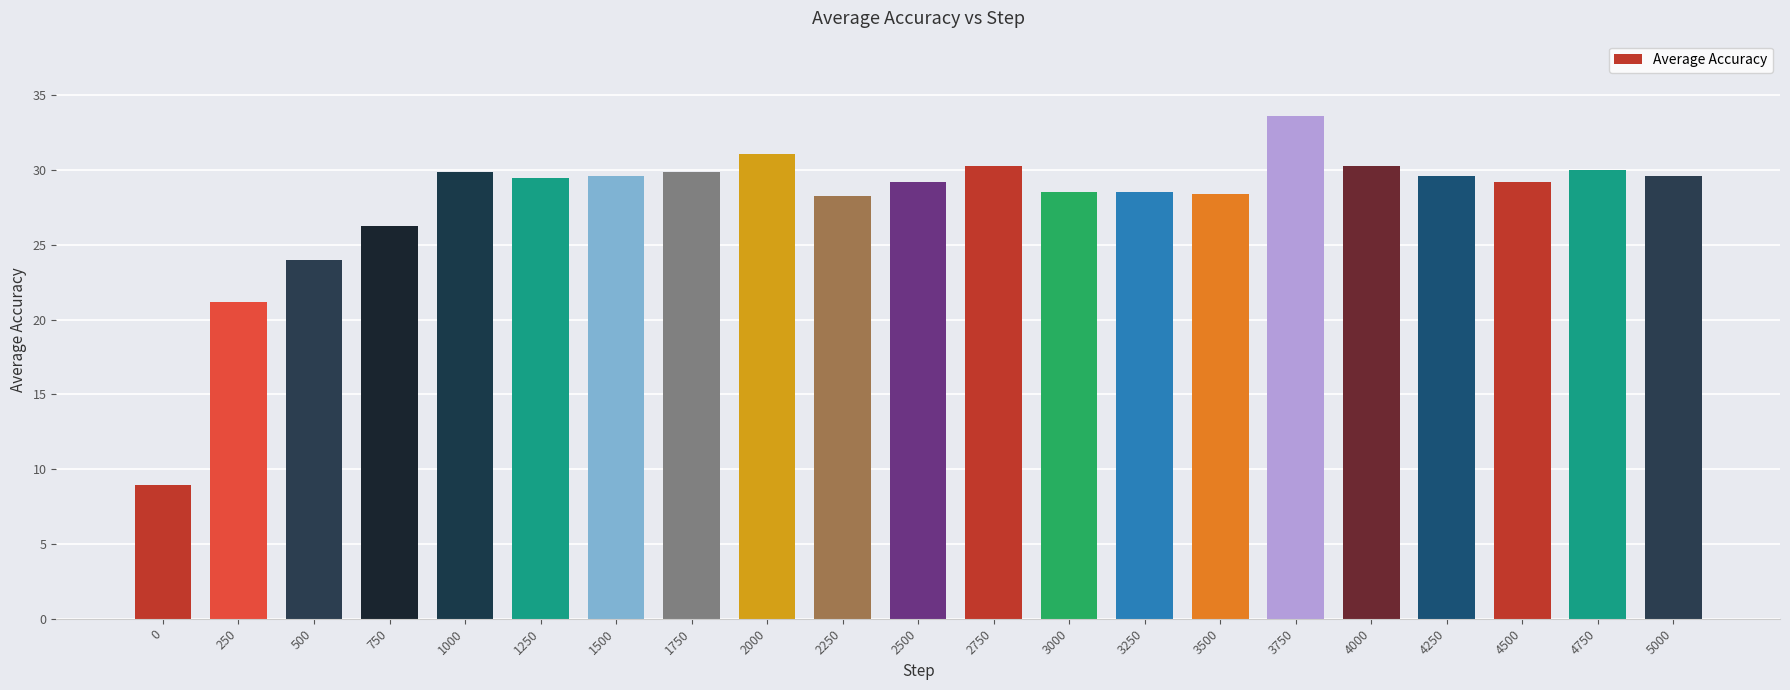

Which label corresponds to the largest value in the chart?

3750